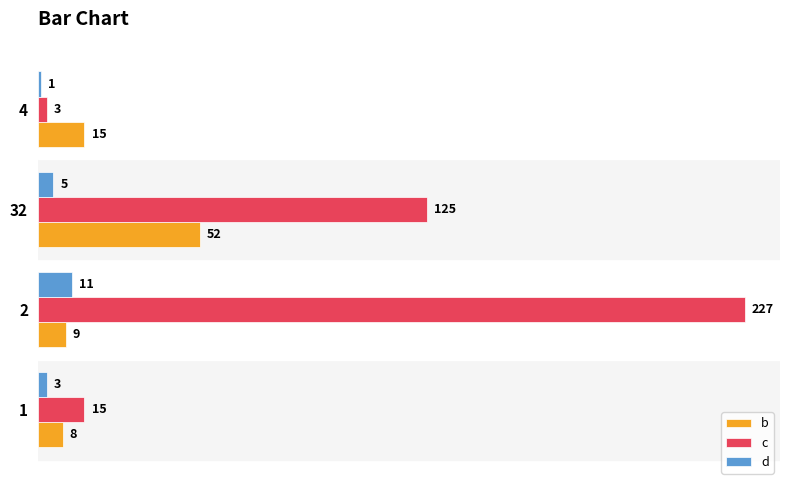

The value of b at 32 is 84. True or false?

False